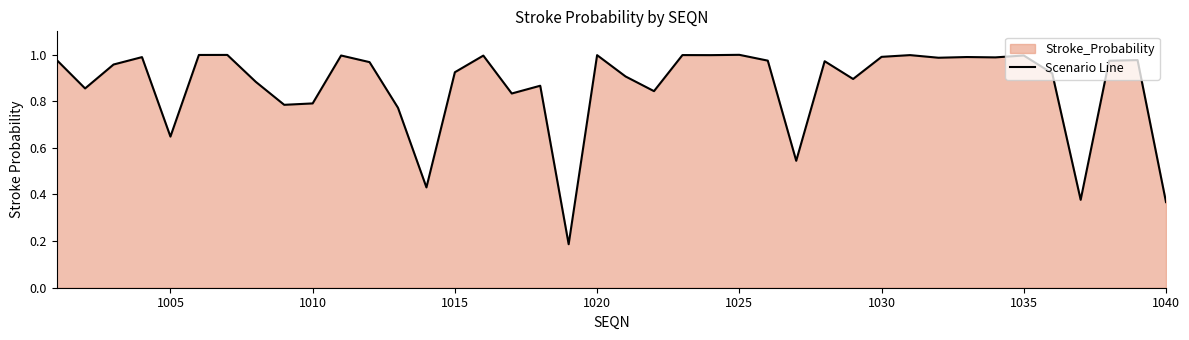

Does the chart have visible grid lines?

No